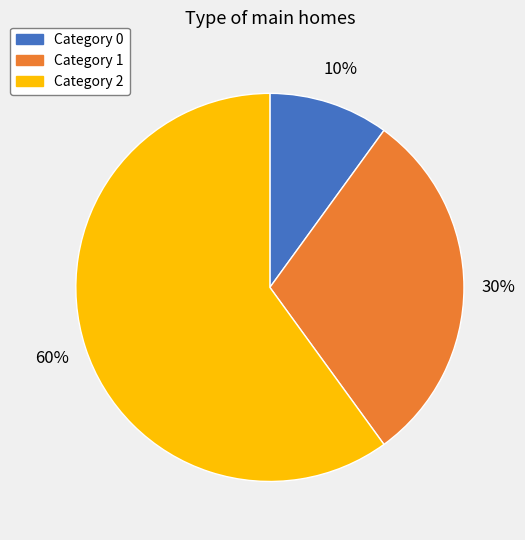

To the nearest percent, what is the difference between the largest and smallest slice percentages?

50%